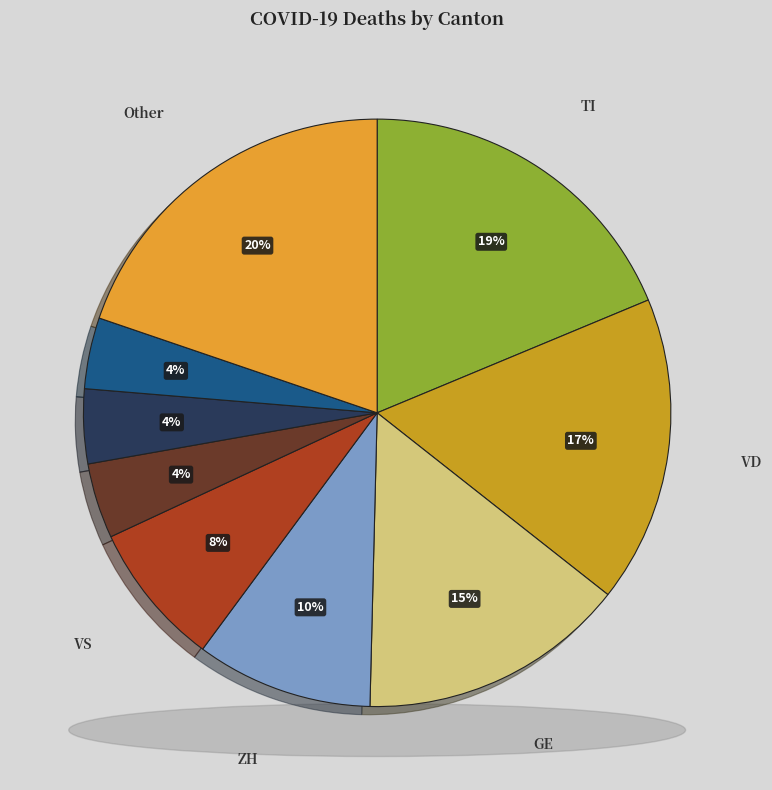

What percentage is NOT represented by GE?

85.2%